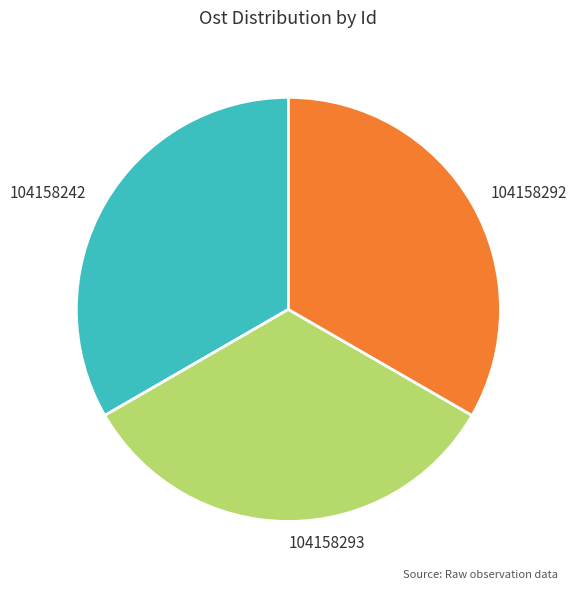

The 104158292 slice represents 33% of the pie. True or false?

True